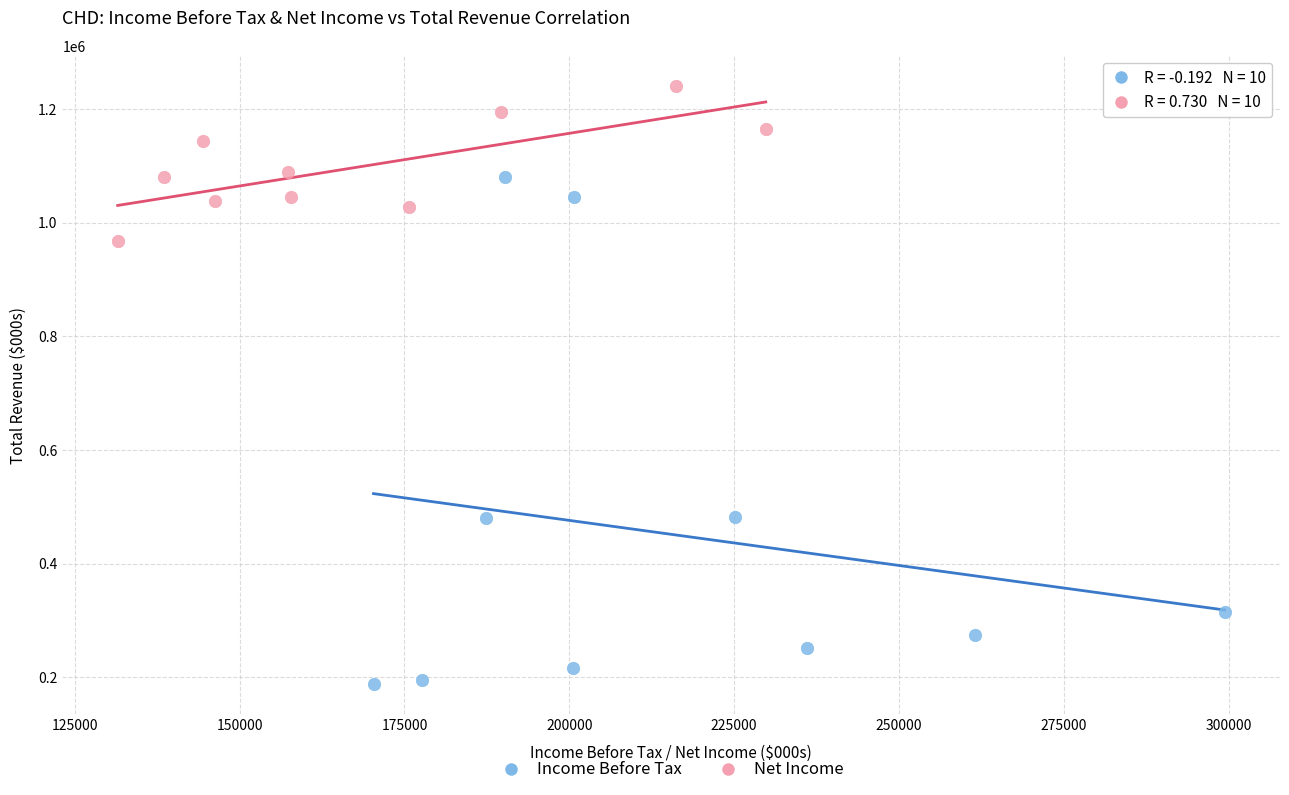

What are all the series names shown in the legend?

Income Before Tax, Net Income